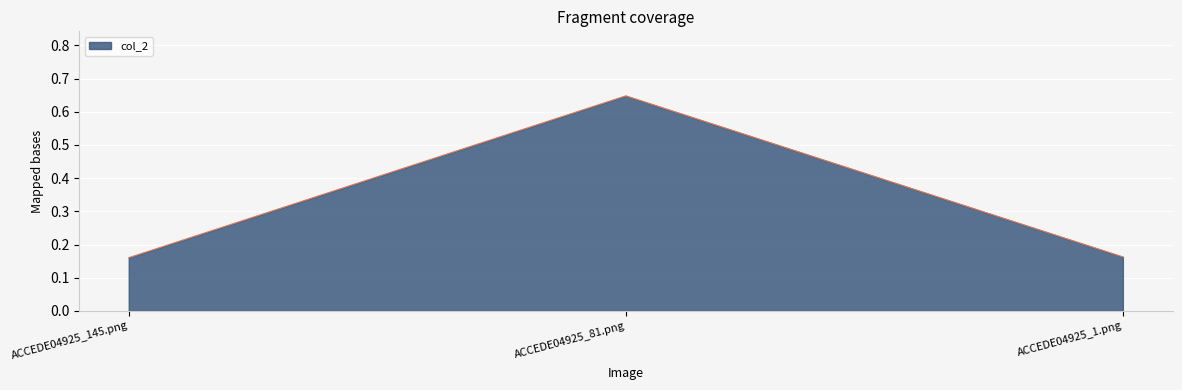

What position from the right is ACCEDE04925_81.png?

2